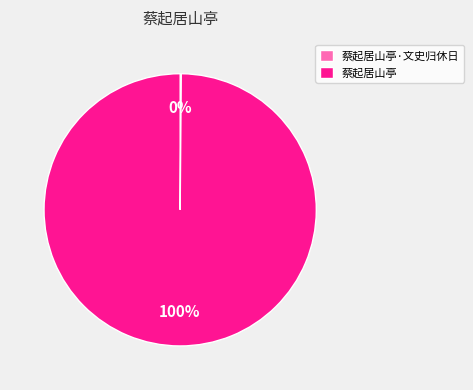

What percentage is the 蔡起居山亭 slice, to the nearest percent?

100%